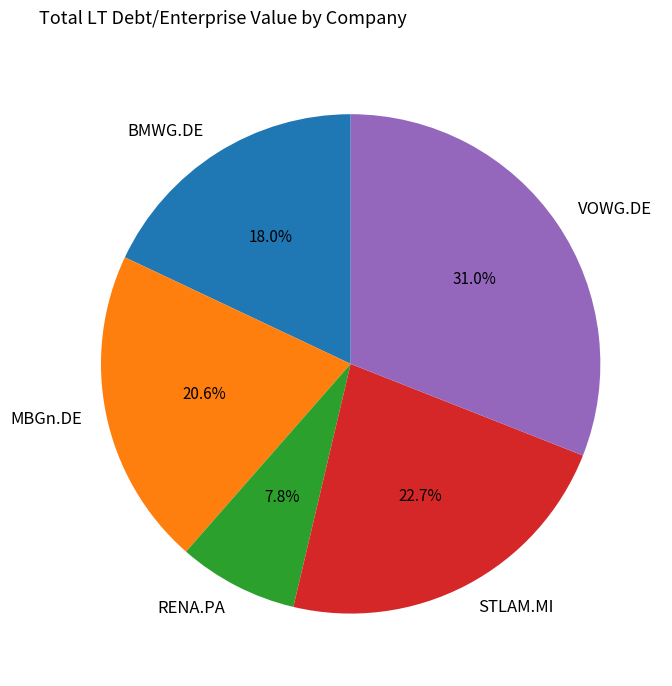

Is there any slice that represents more than half of the pie?

No